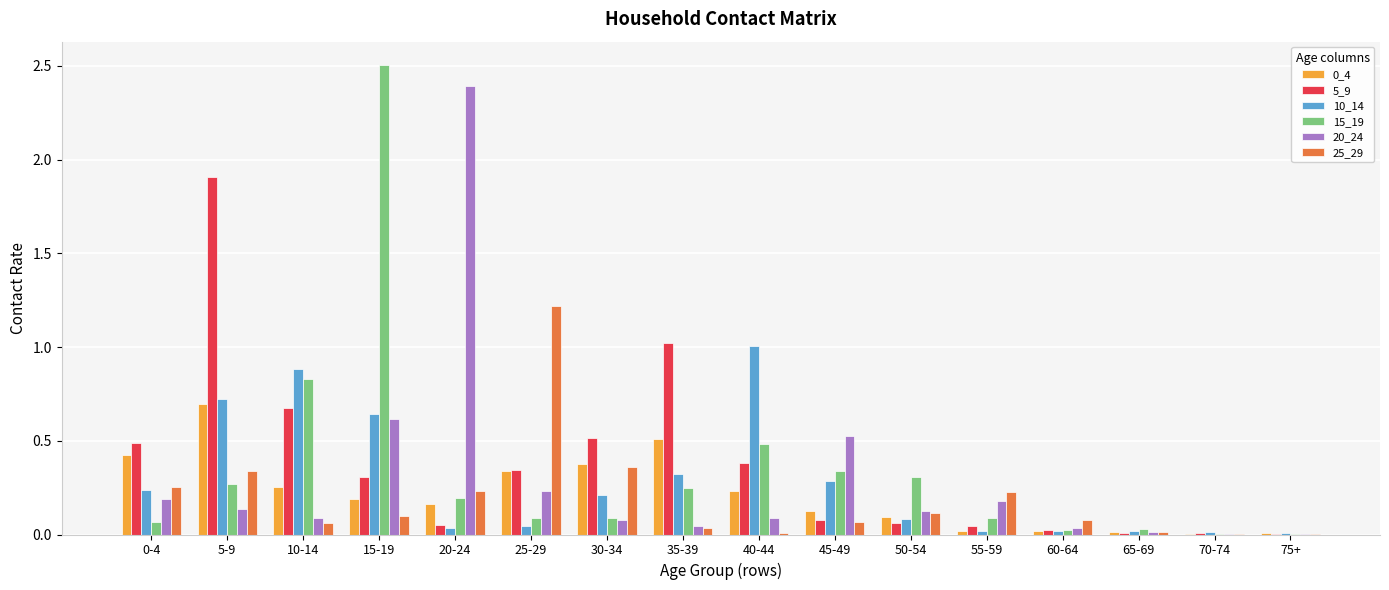

Is the value of 10_14 at 75+ greater than the value of 25_29 at 0-4?

No